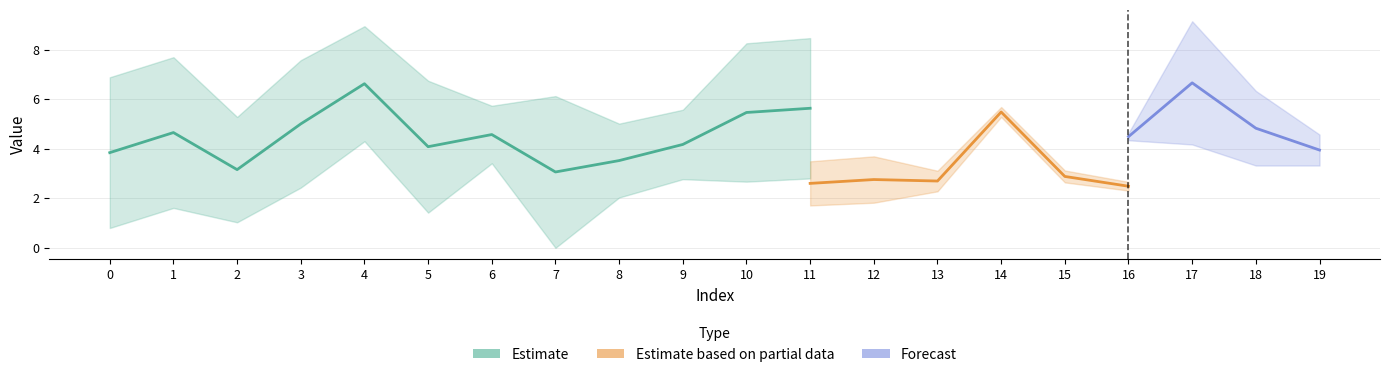

True or false: col_17 has a value of 3.5 at 18.

False